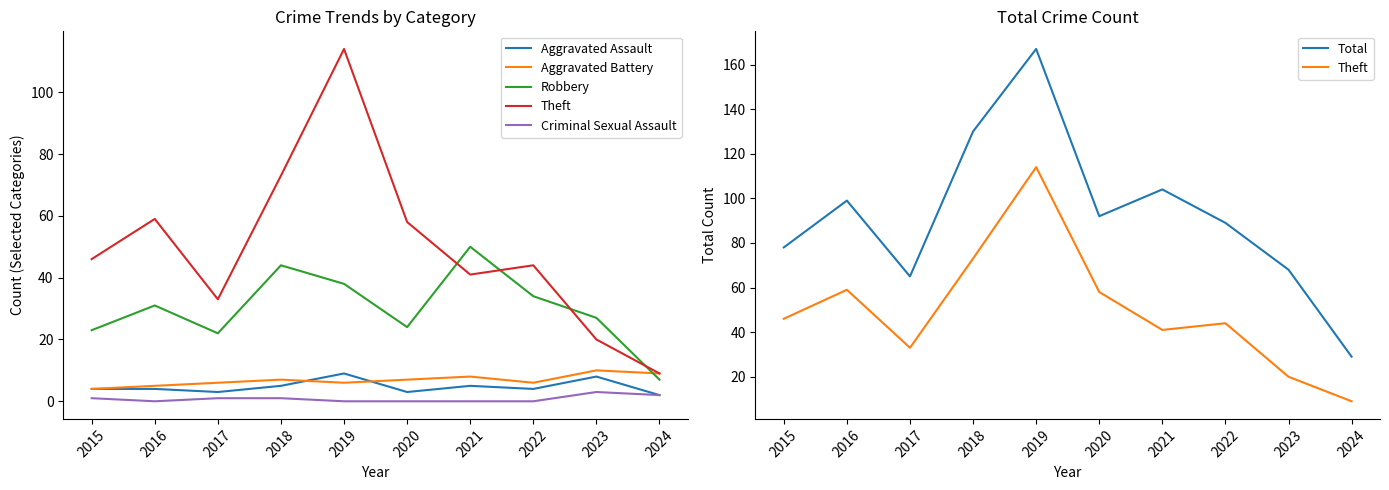

What is the greatest value displayed?

167